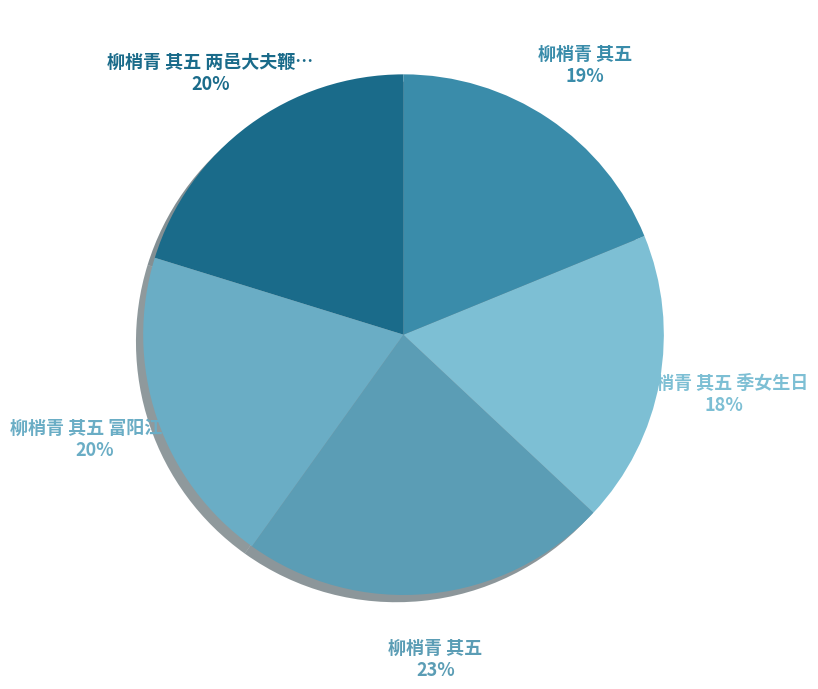

How many segments does this pie chart have?

5